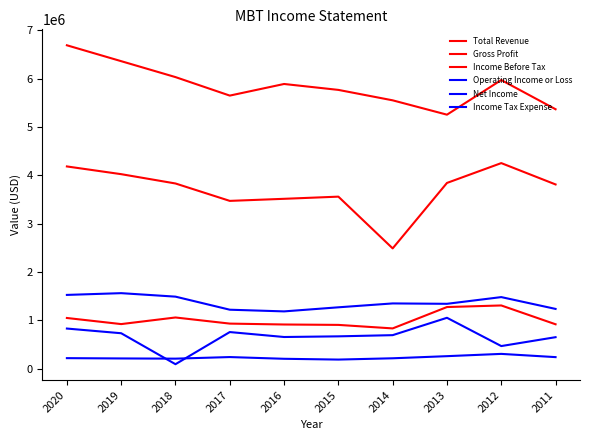

How many lines are shown in the chart?

6